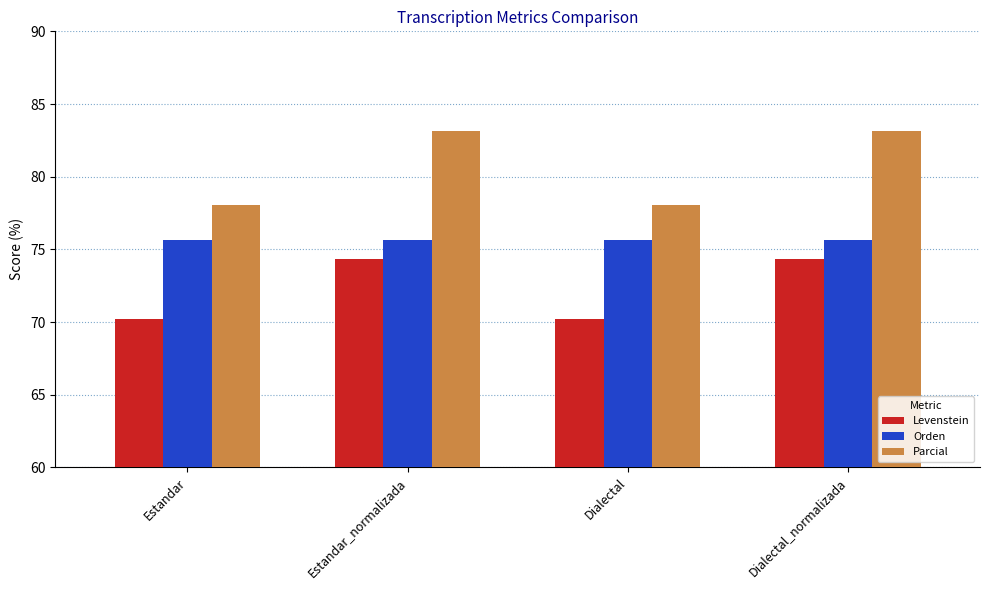

Reading left to right, extract all data points from this chart.

Levenstein: 70.2	74.4	70.2	74.4
Orden: 75.7	75.7	75.7	75.7
Parcial: 78.0	83.1	78.0	83.1